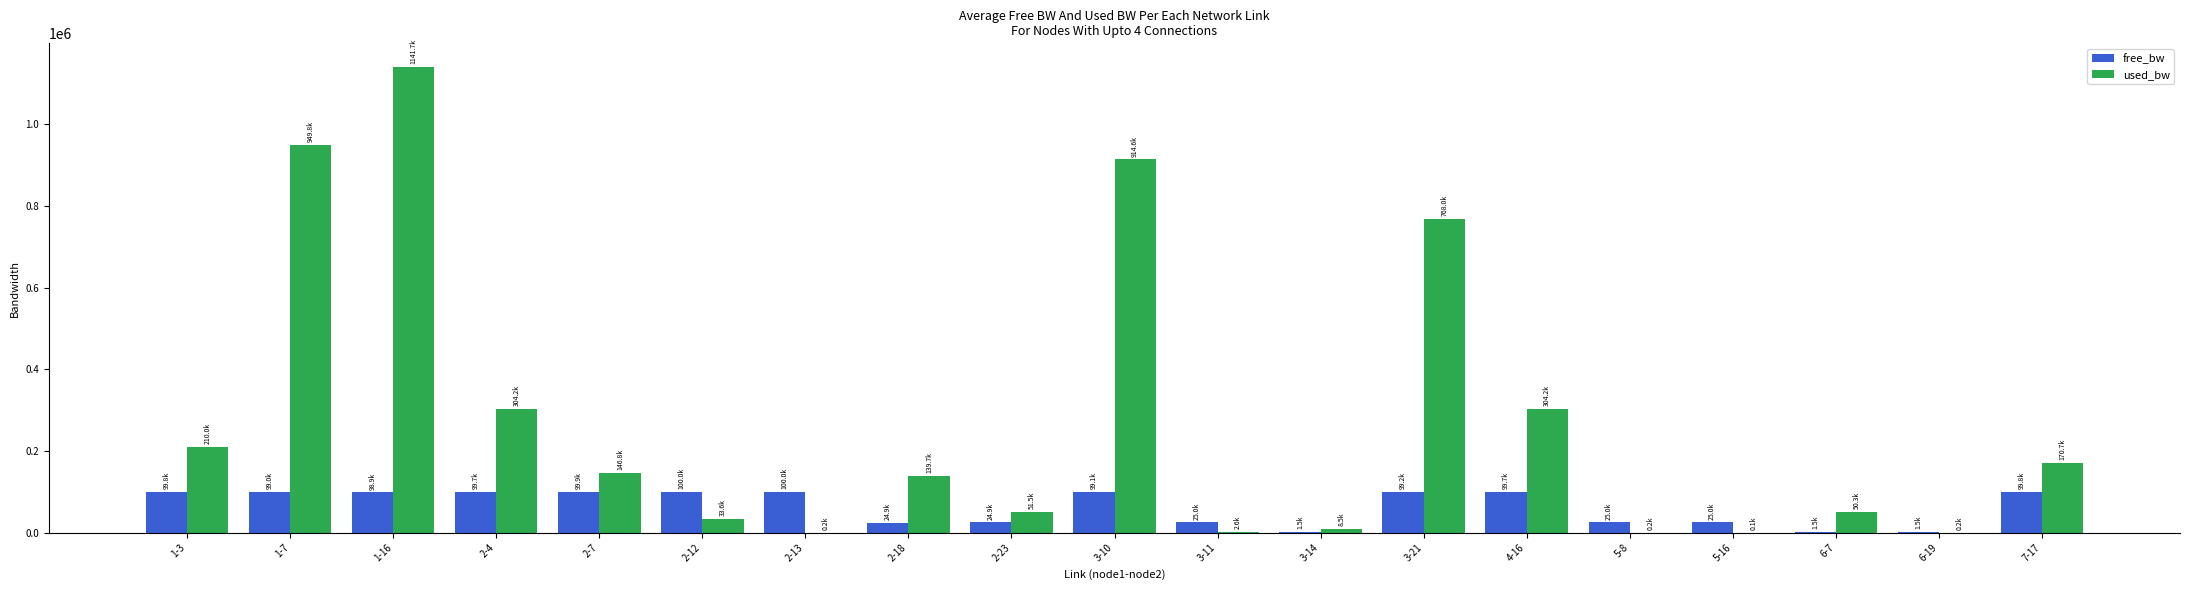

What is the sum of all free_bw values?

1224452.0